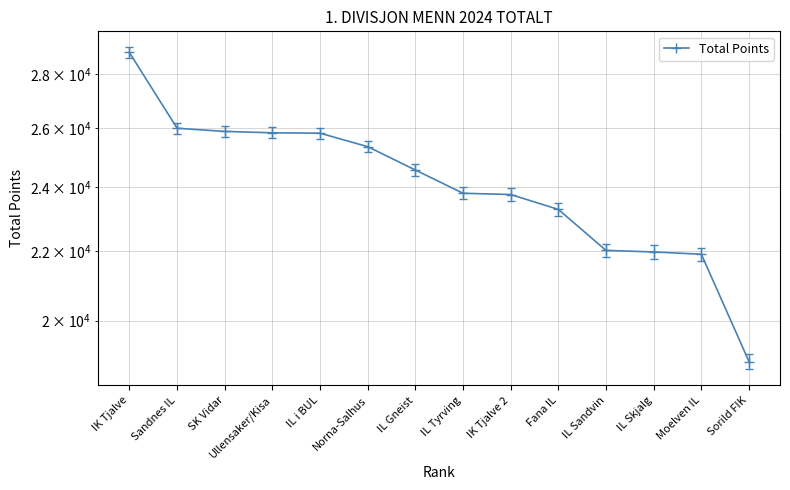

True or false: there are more than 1 points higher than both neighbors.

False